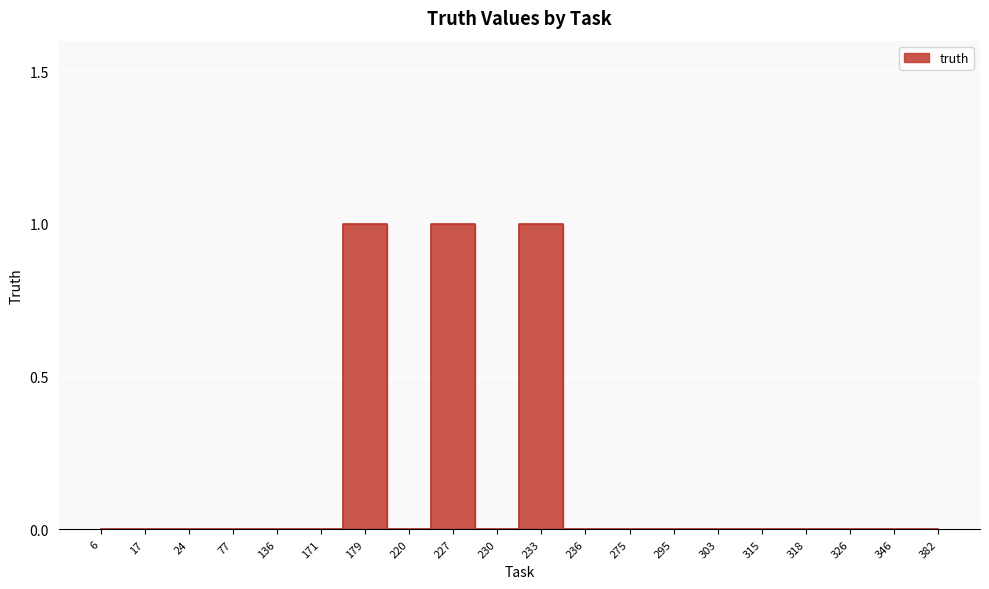

Reading left to right, what are all the values shown in this chart?

6=0	17=0	24=0	77=0	136=0	171=0	179=1	220=0	227=1	230=0	233=1	236=0	275=0	295=0	303=0	315=0	318=0	326=0	346=0	382=0